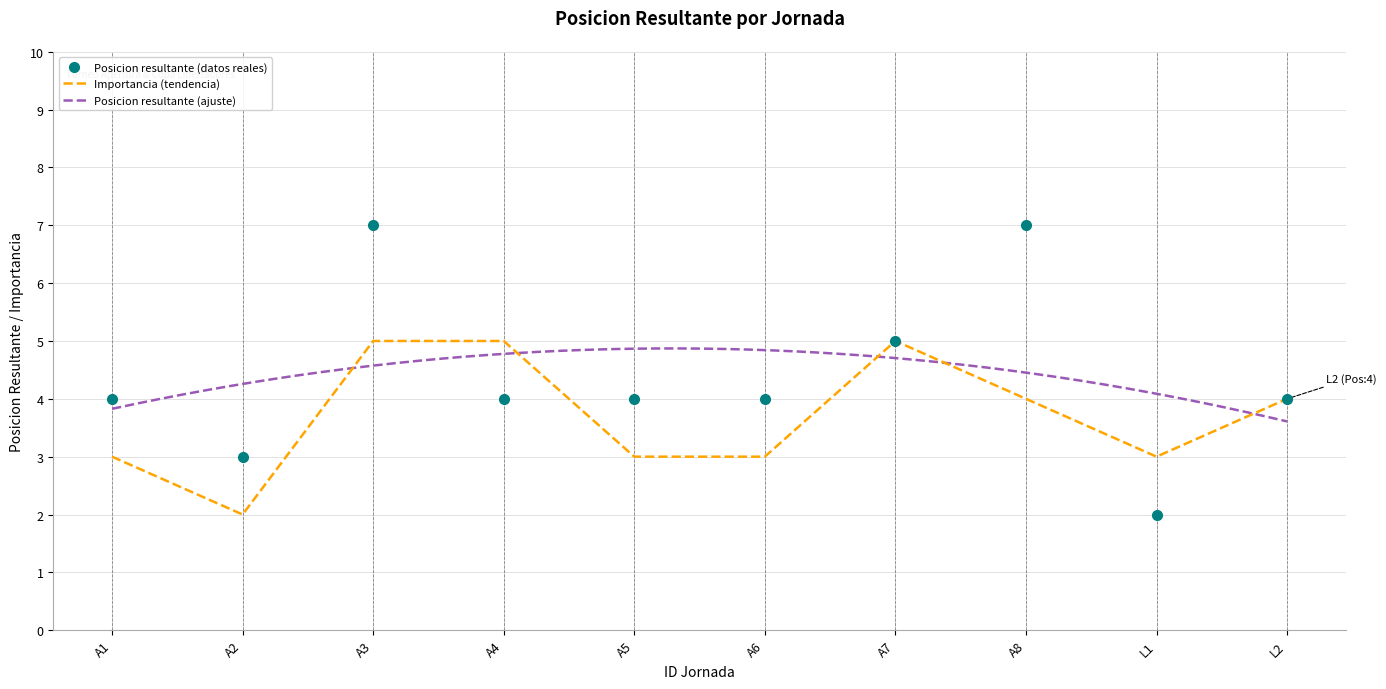

Where does the data first go above 4?

A3